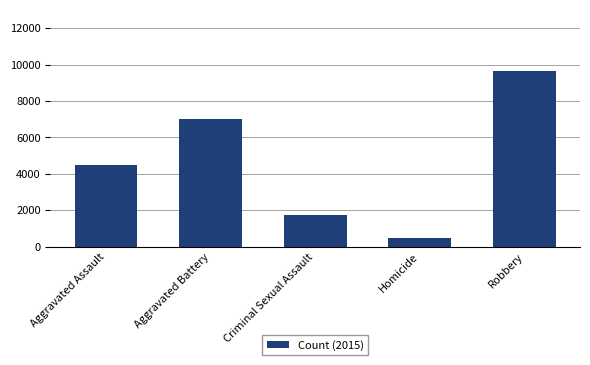

What position from the right is Aggravated Assault?

5